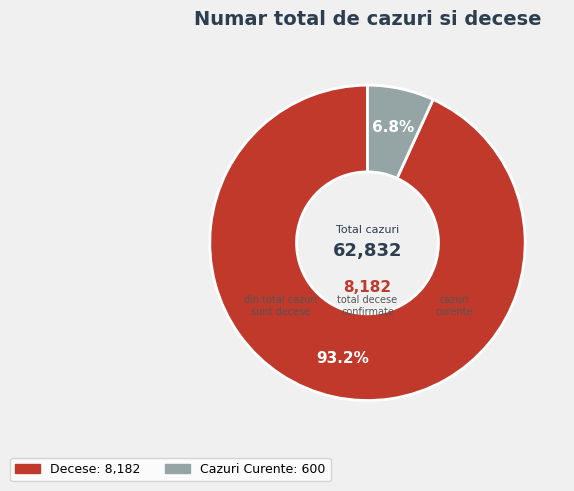

To the nearest percent, what is the difference between the largest and smallest slice percentages?

86%